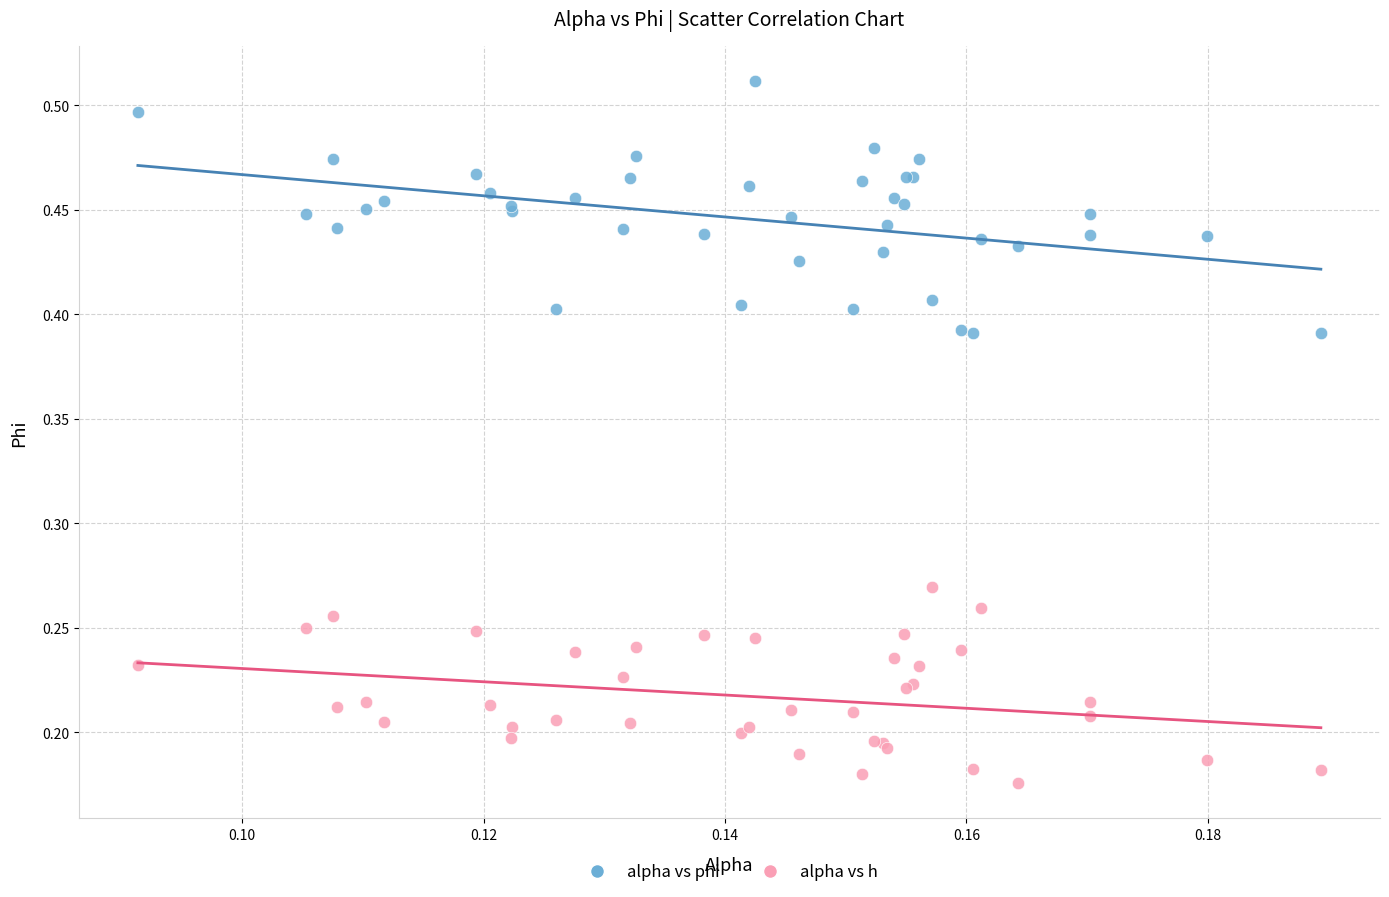

Which series has the largest Y range (max minus min)?

alpha vs phi